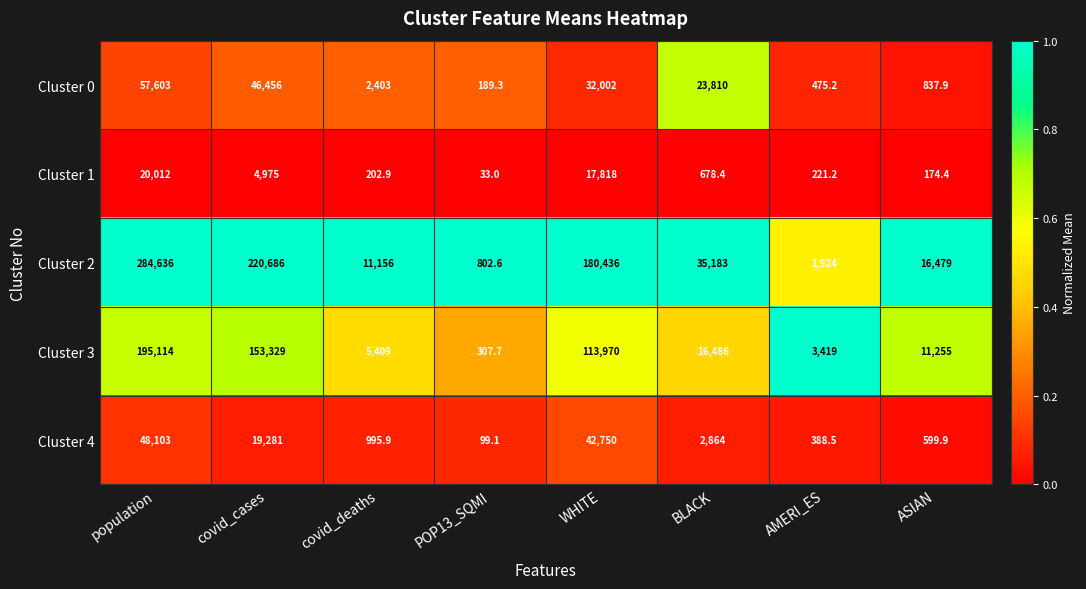

True or false: Cluster 4 has a value of 599.9 at ASIAN.

True